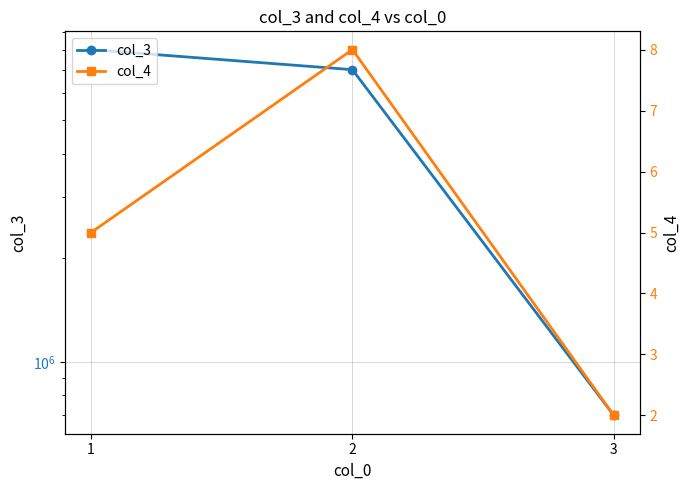

What is the value of the col_4 point at the 2nd from the left?

8